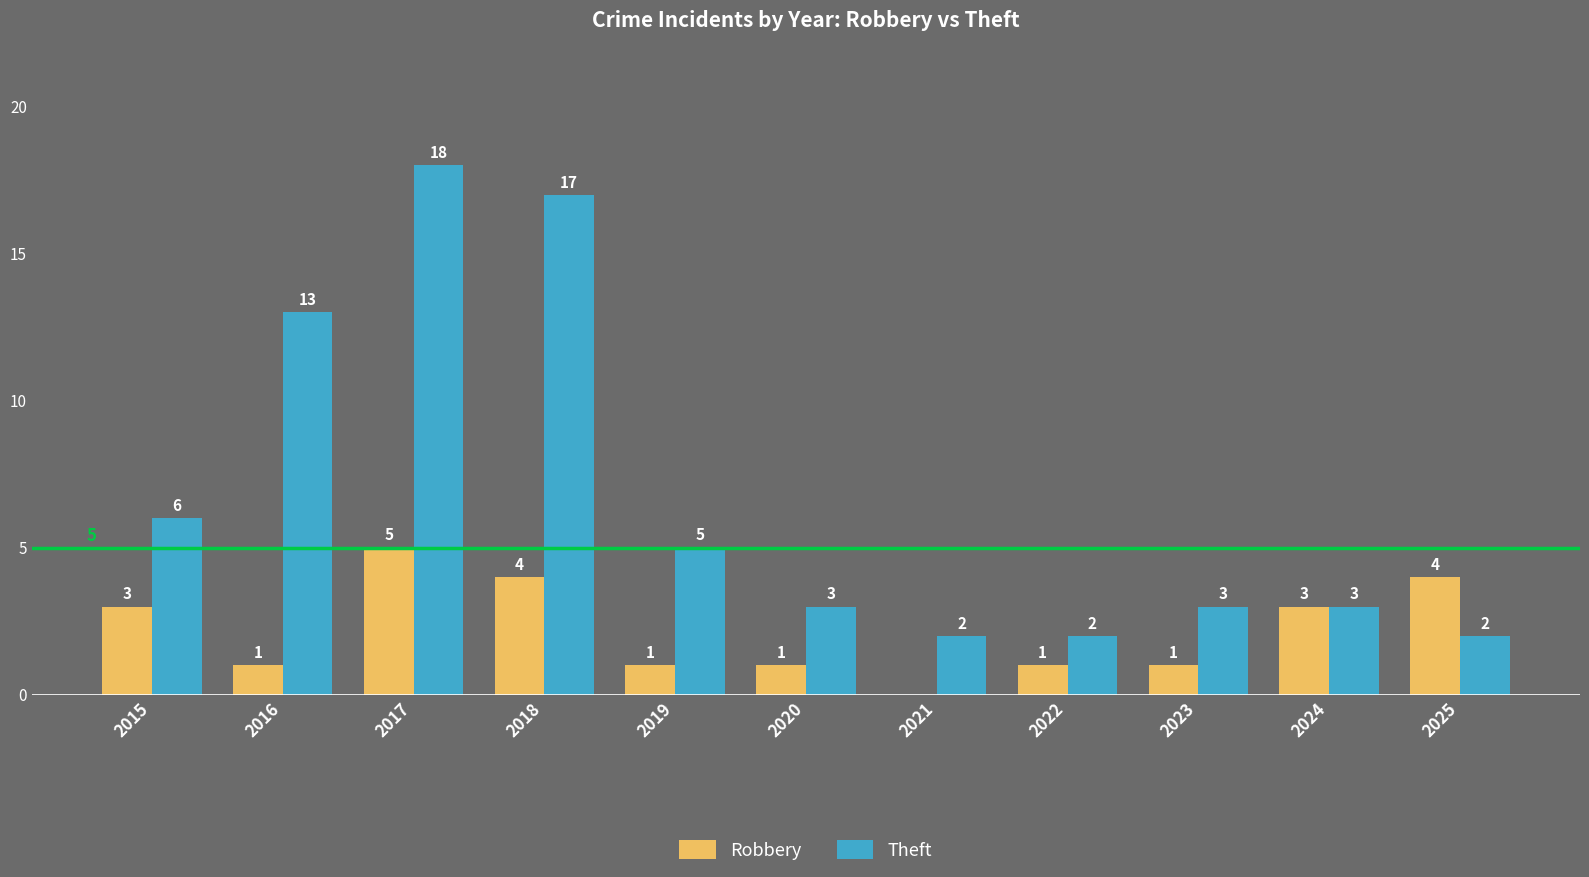

What is the difference between the Robbery values at 2023 and 2025?

3